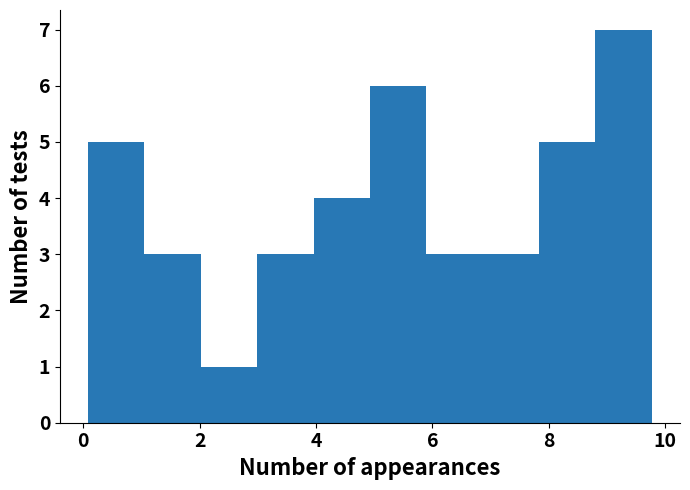

Reading left to right, transcribe this chart: for each bar, give the range it covers on the x-axis and its height. Neither the bar edges nor the heights are printed on the chart, so give them approximately, as read against the axes.

0.0 to 1.0: 5
1.0 to 2.0: 3
2.0 to 3.0: 1
3.0 to 4.0: 3
4.0 to 5.0: 4
5.0 to 5.8: 6
5.8 to 6.8: 3
6.8 to 7.8: 3
7.8 to 8.8: 5
8.8 to 9.8: 7